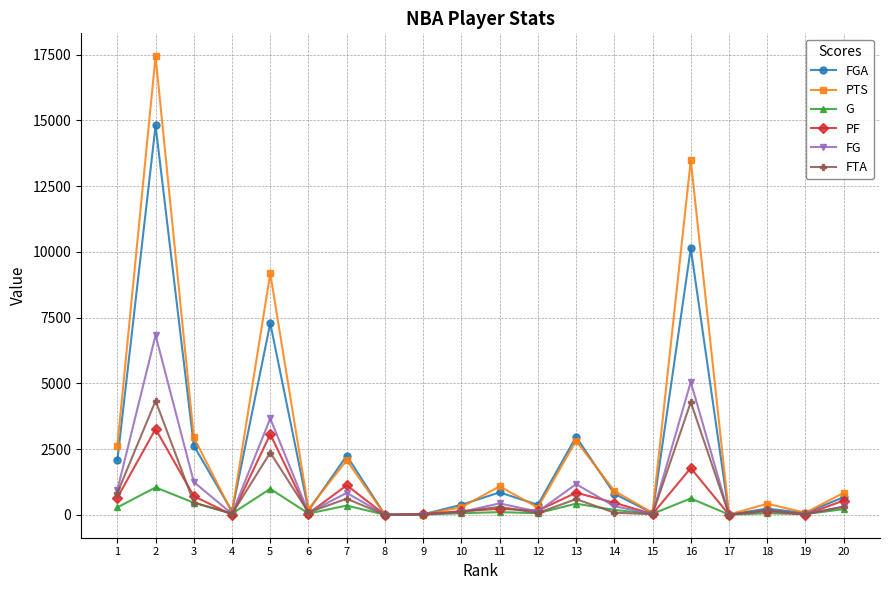

Does the chart have visible grid lines?

Yes